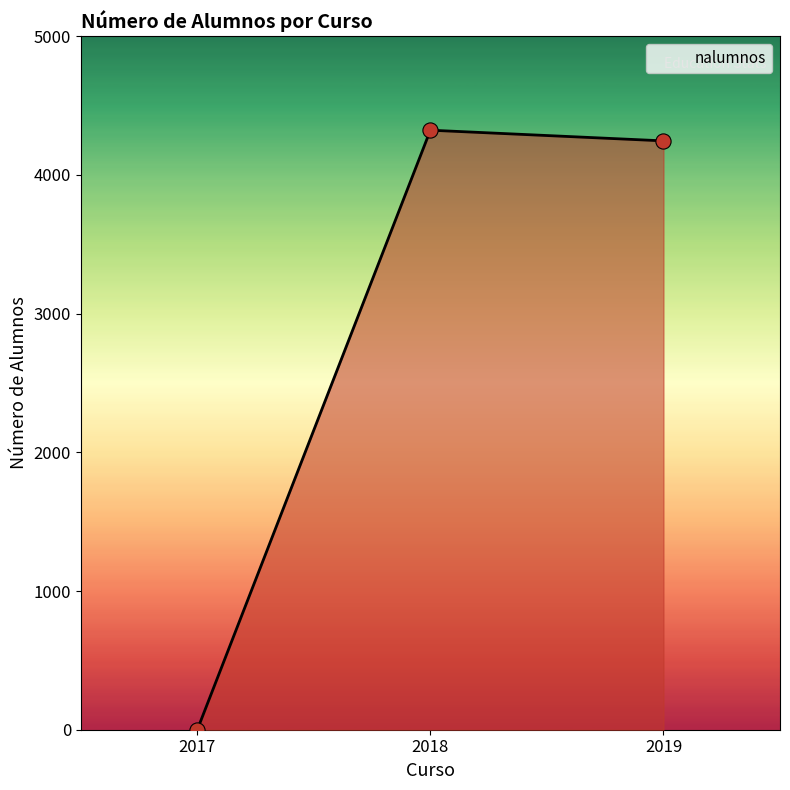

Which has a higher value, 2018 or 2019?

2018